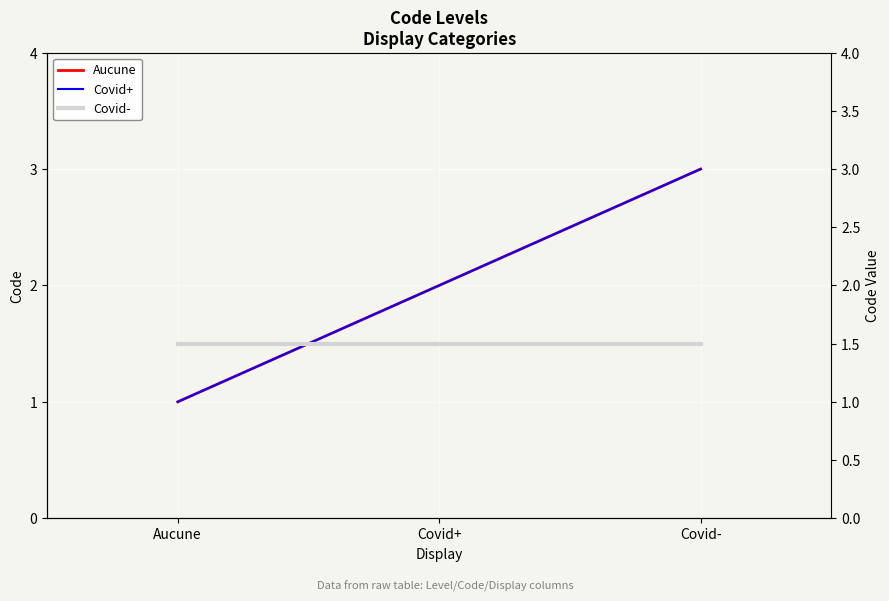

Which series has the largest range (max minus min)?

Aucune